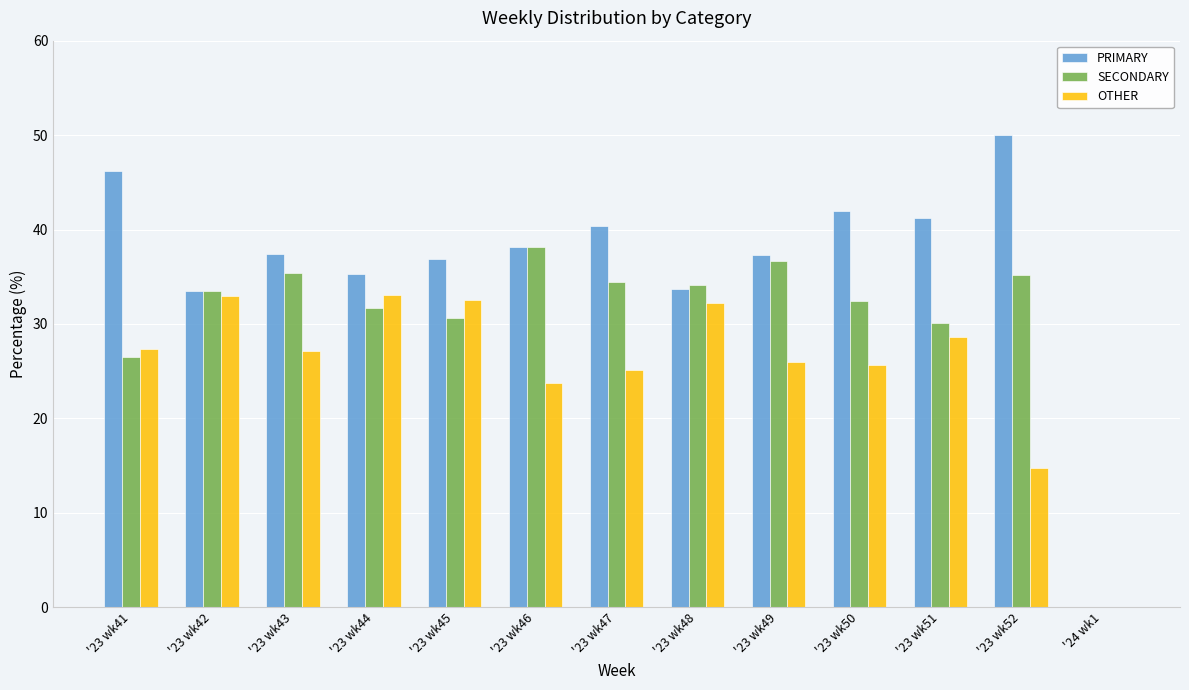

What are all the series names shown in the legend?

PRIMARY, SECONDARY, OTHER